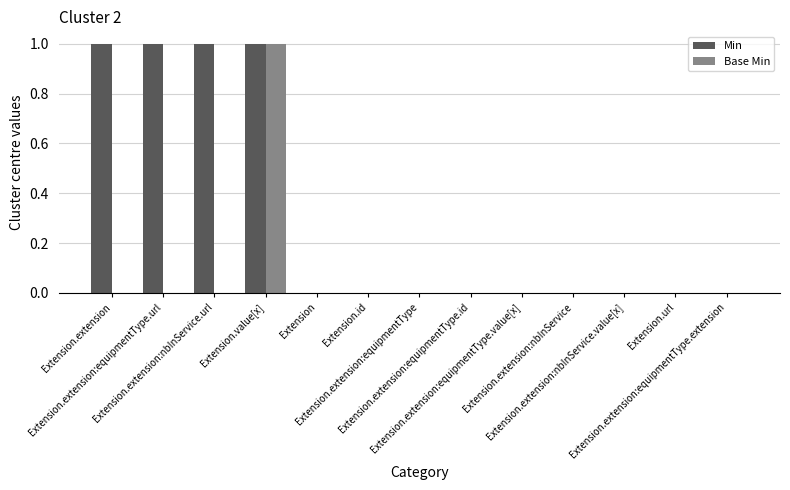

How many Min values are between 0 and 1?

13